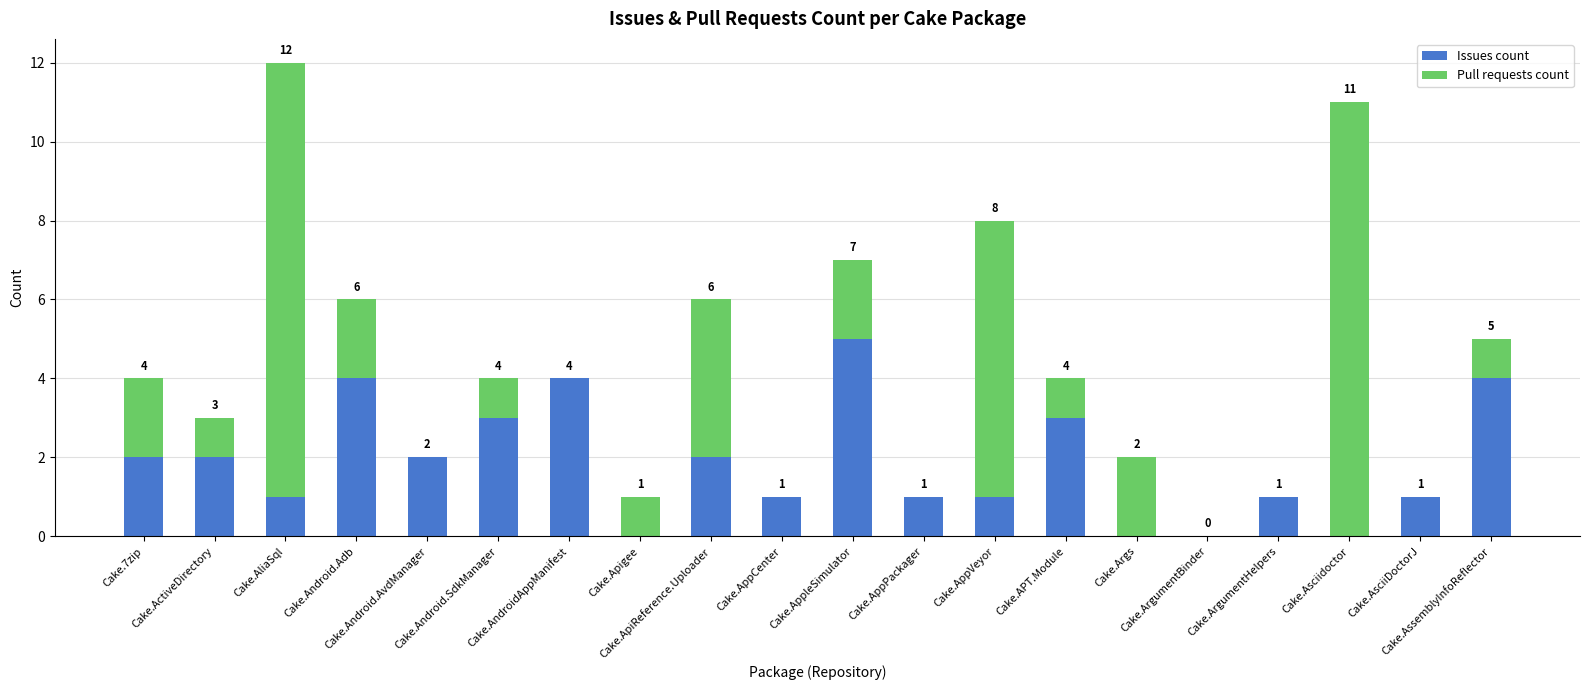

How many Issues count values are between 1 and 3?

12